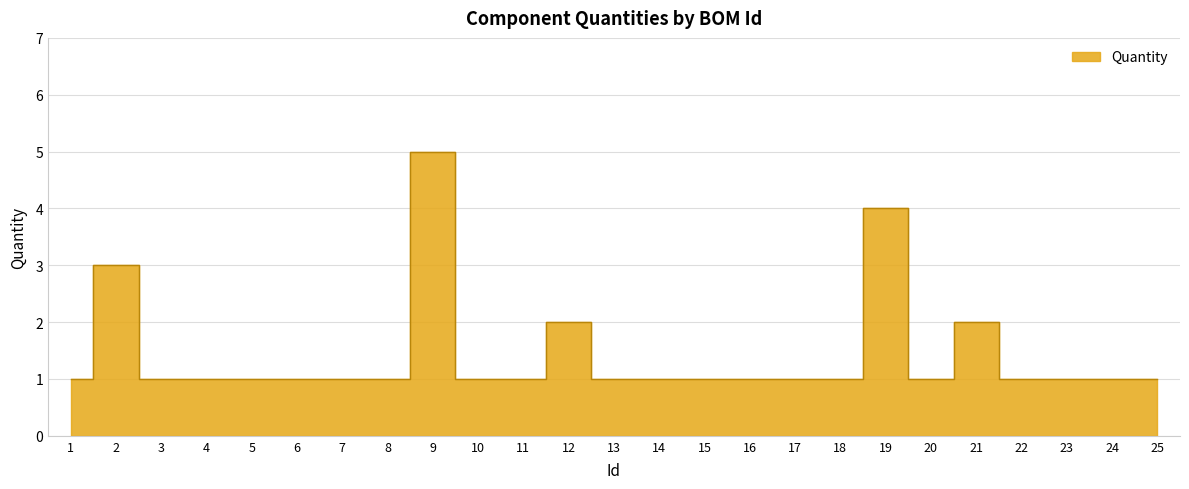

List the labels in order of value, largest first.

9, 19, 2, 12, 21, 1, 3, 4, 5, 6, 7, 8, 10, 11, 13, 14, 15, 16, 17, 18, 20, 22, 23, 24, 25